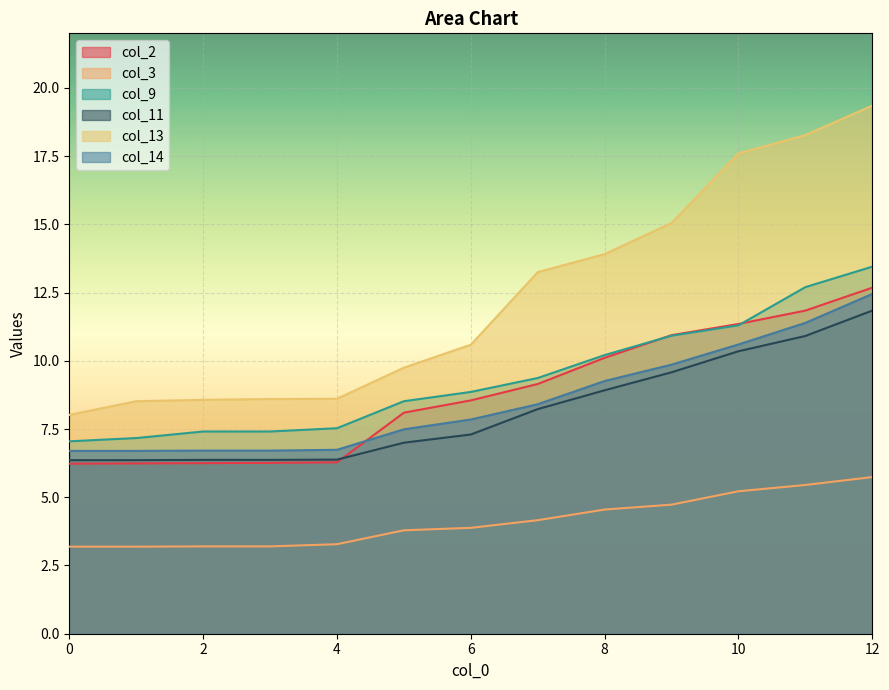

Which series has the largest range (max minus min)?

col_13